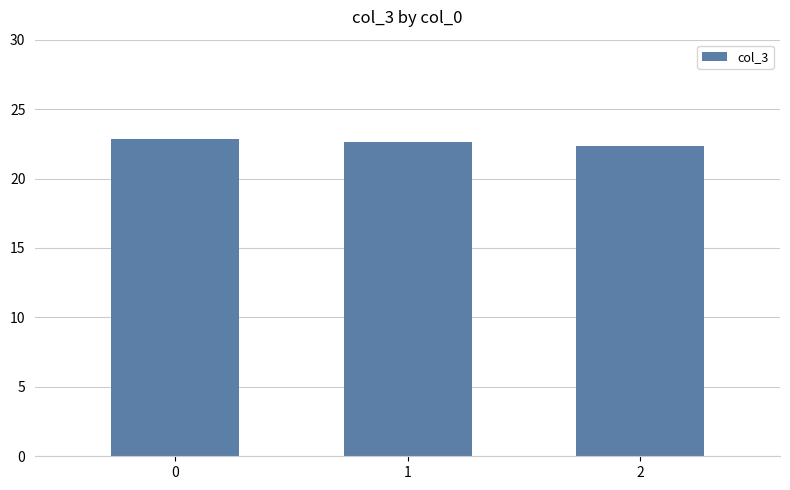

Reading right to left, extract all data points from this chart.

2=22.3	1=22.6	0=22.9